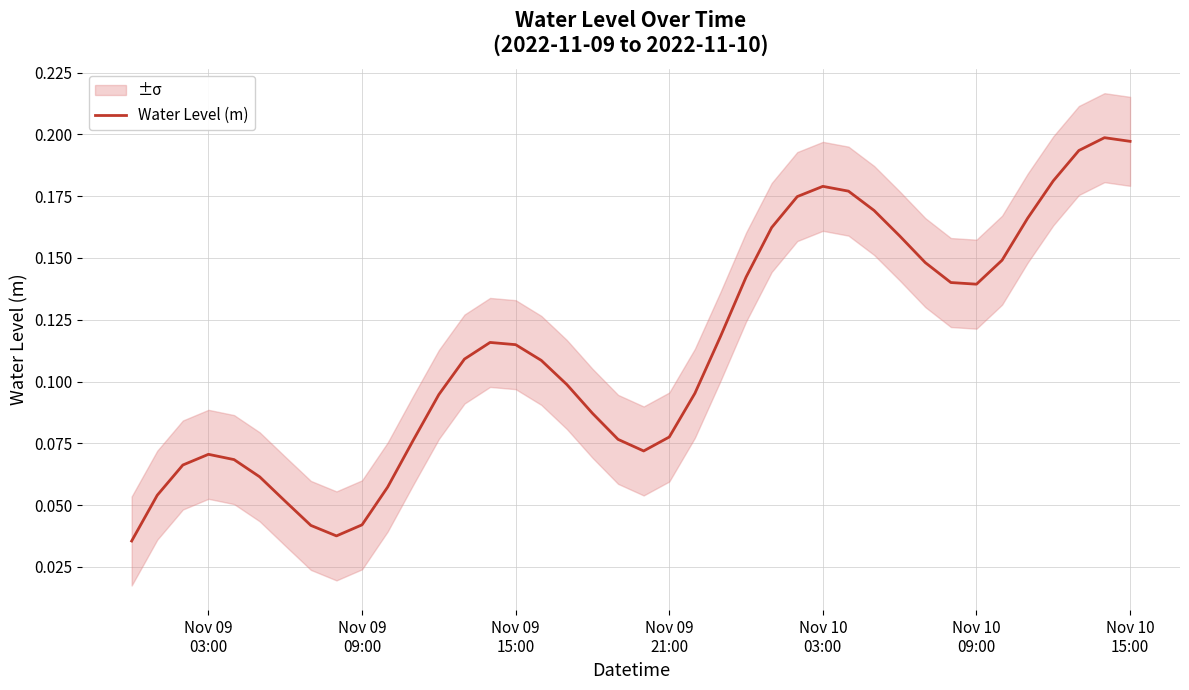

How many points are higher than both their immediate neighbors (excluding endpoints)?

4